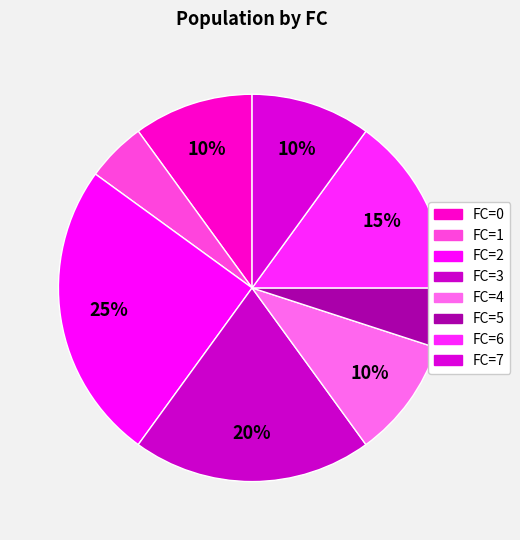

Which category has the biggest portion of the pie?

FC_2